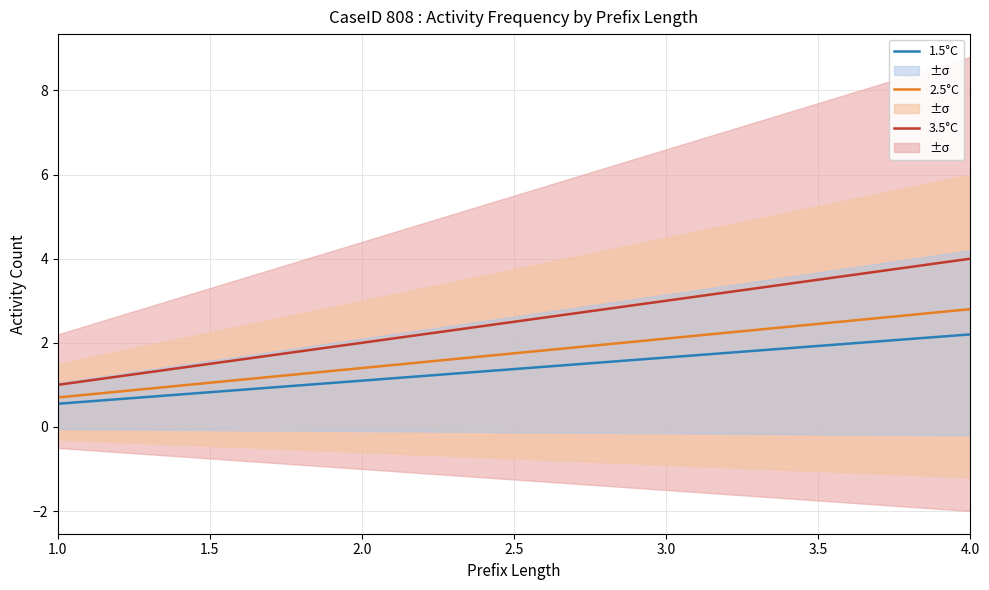

True or false: 1.5°C and 3.5°C intersect in this chart.

False